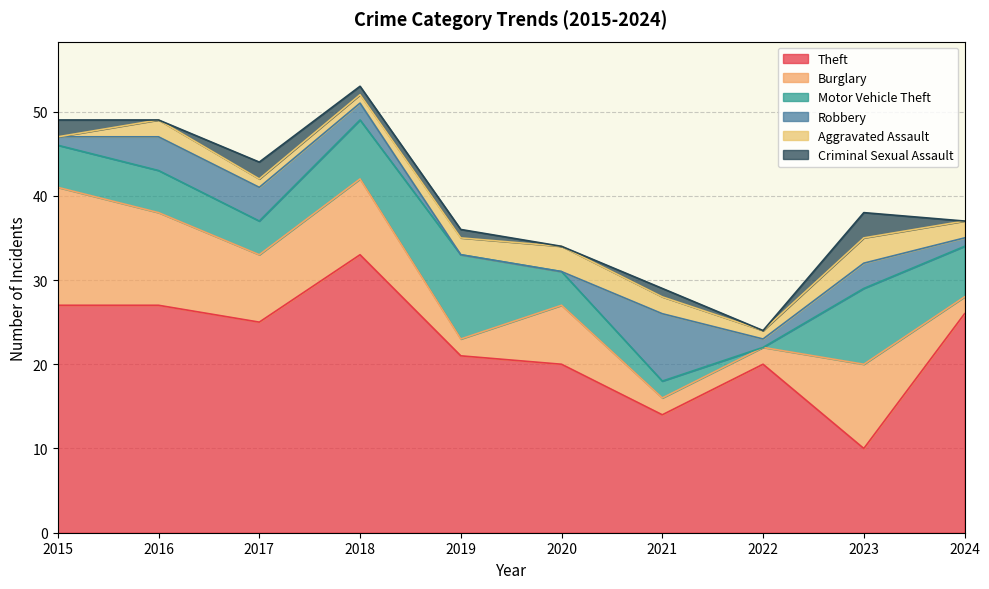

Is it true that Aggravated Assault equals 0 at 2019?

False